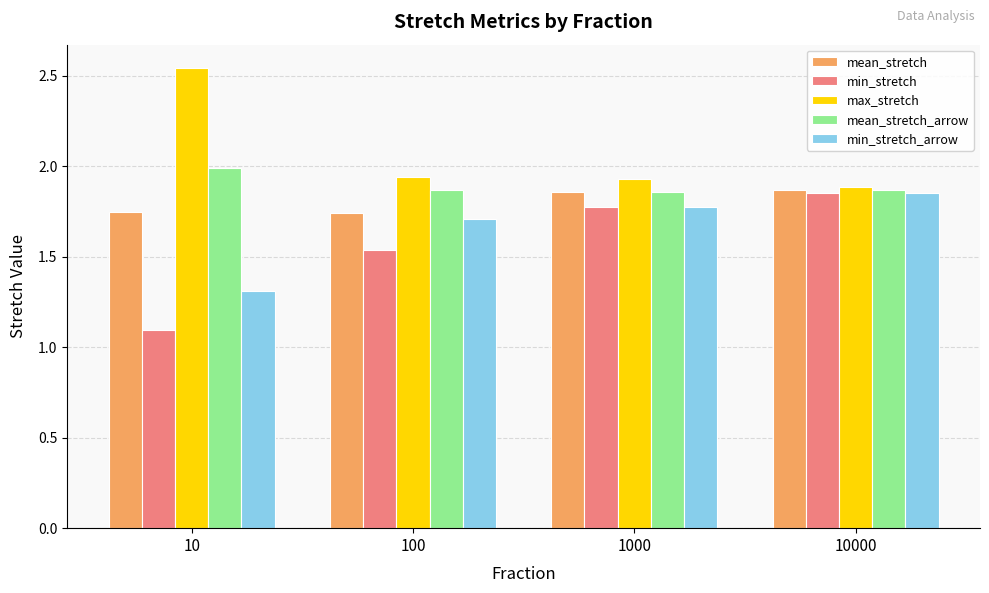

Rank the series by their average value, from highest to lowest.

max_stretch, mean_stretch_arrow, mean_stretch, min_stretch_arrow, min_stretch